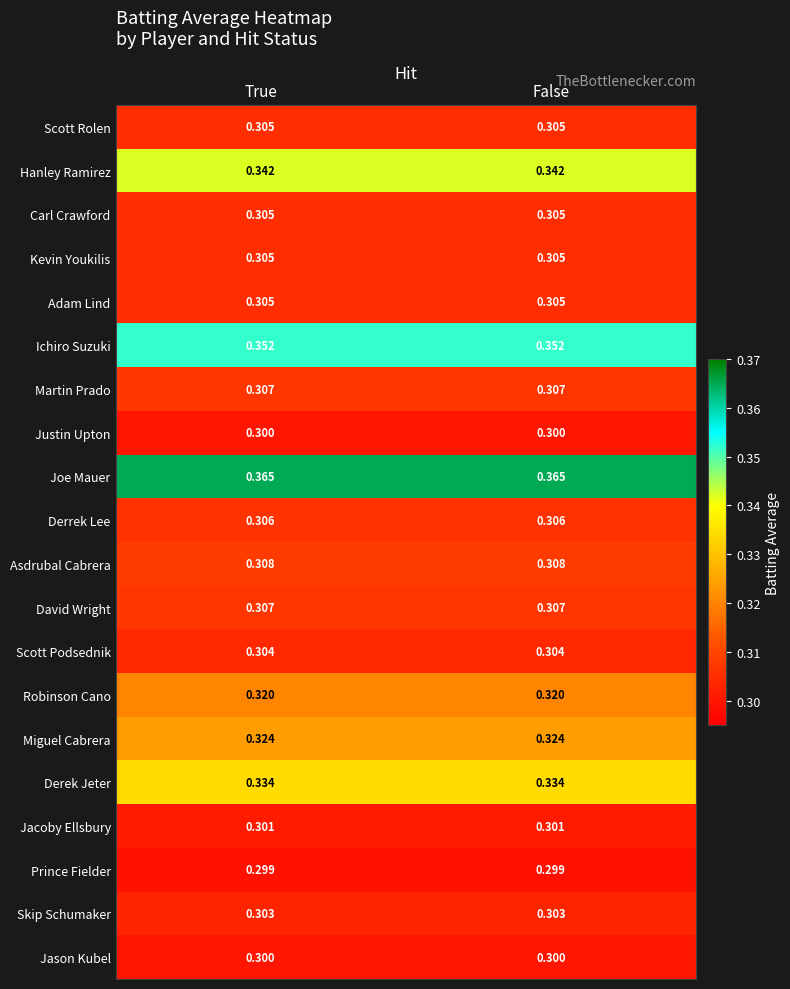

What is the spread (max minus min) of values at False?

0.1